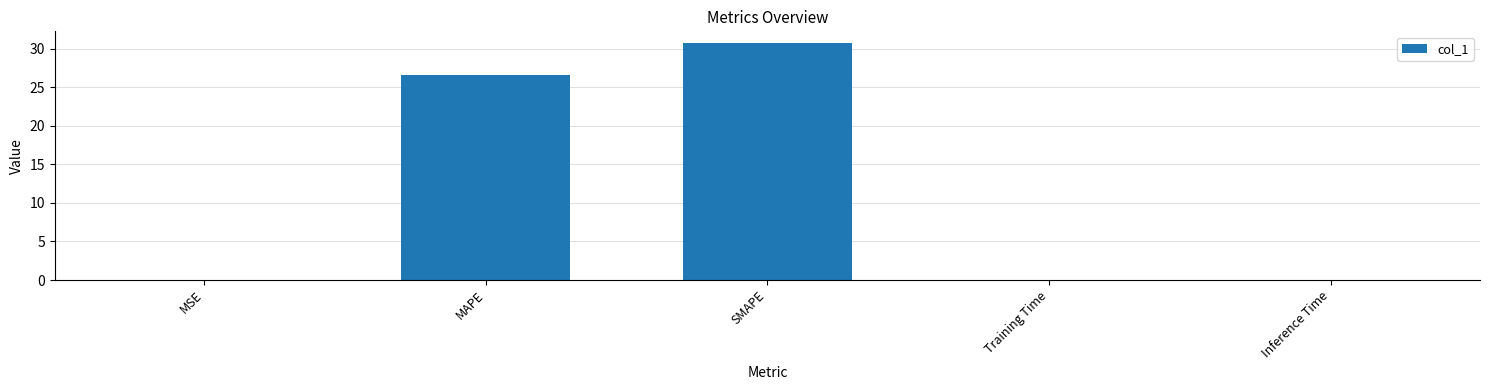

What is the sum of all values?

57.4